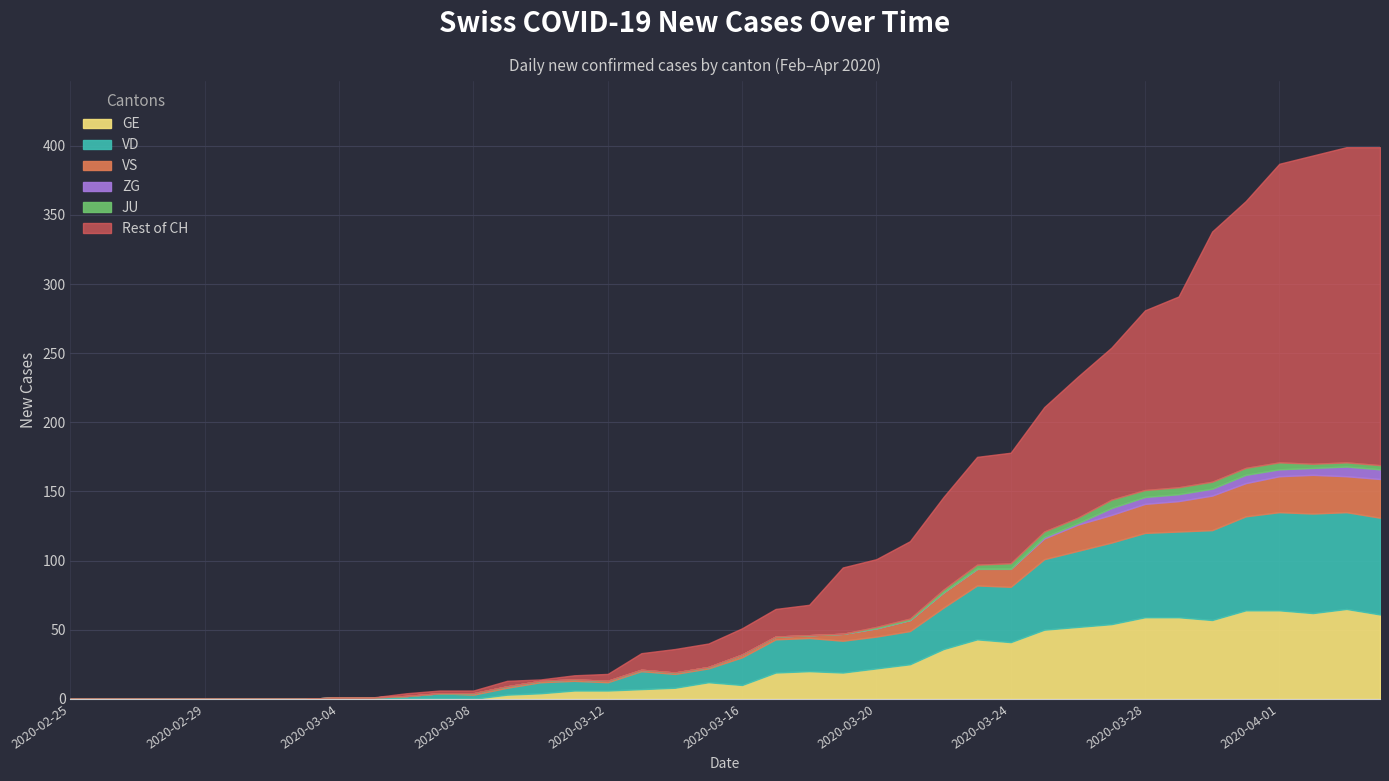

What is the average value of the GE series?

23